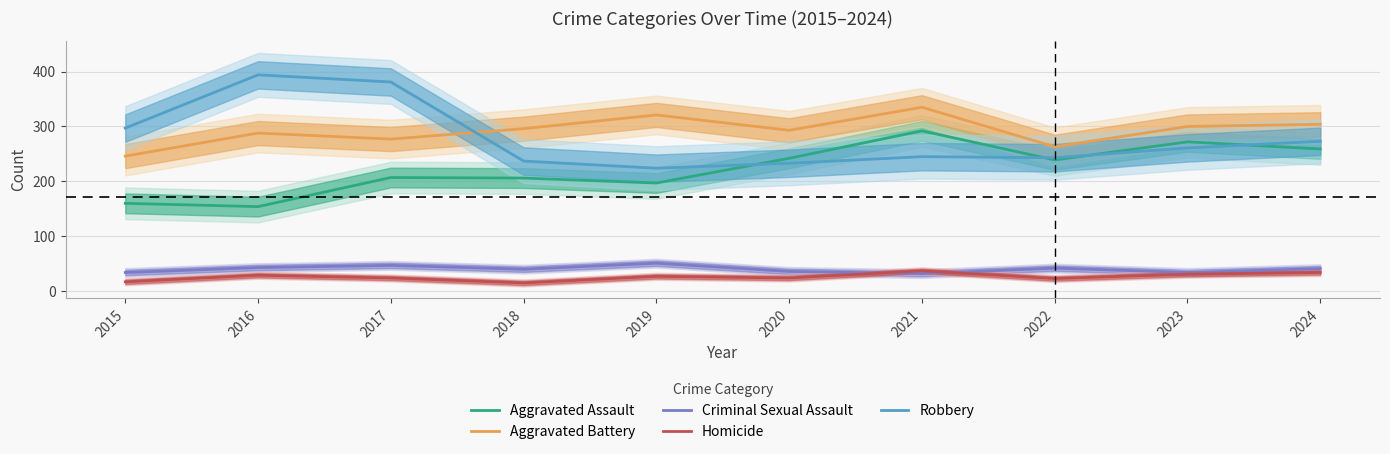

Which series has the largest total across all categories?

Aggravated Battery